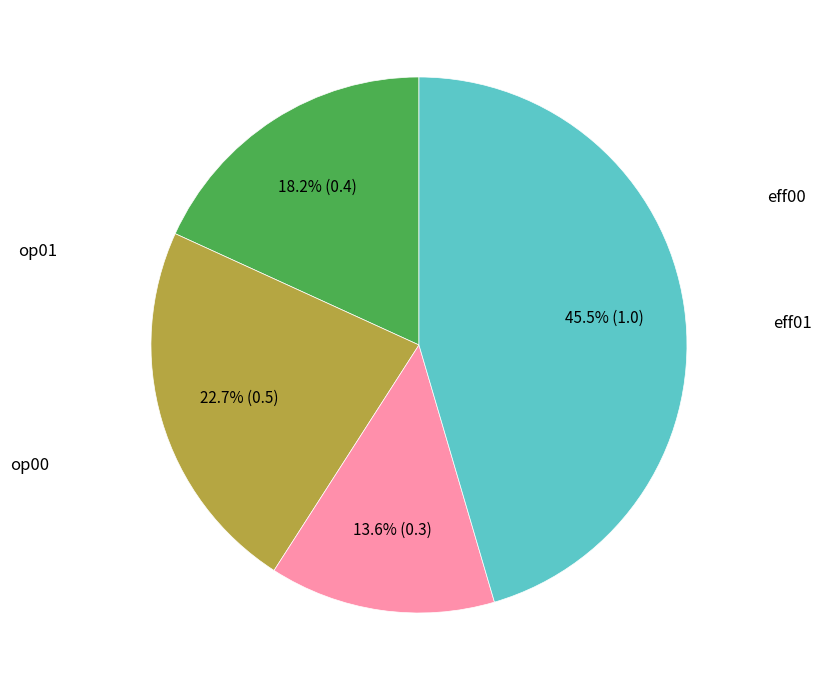

Is there a majority slice in this chart?

No